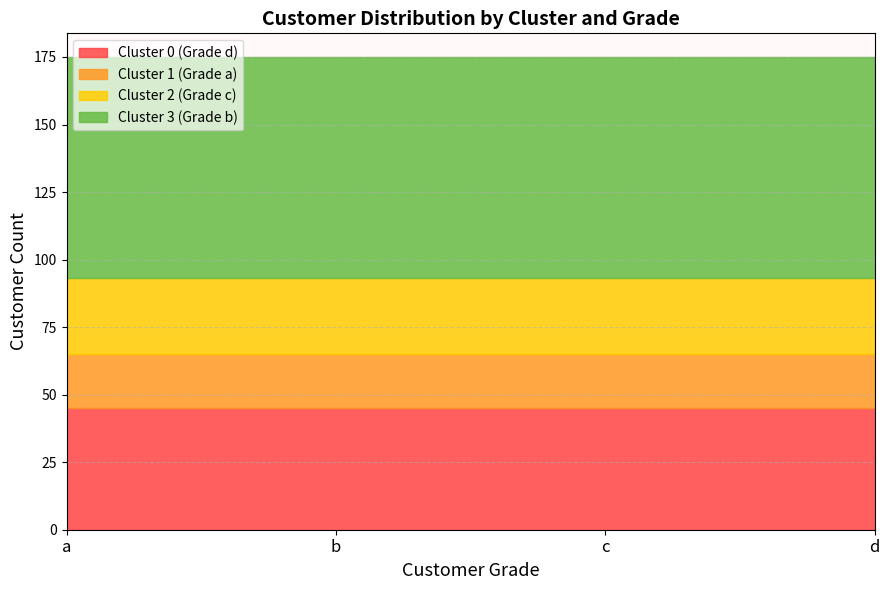

True or false: cluster_3 and cluster_0 cross at least once.

False